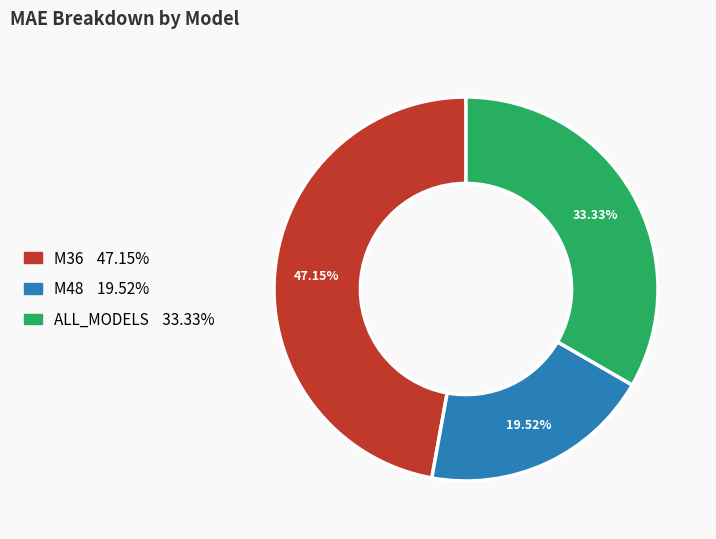

Which has a higher value, M48 or ALL_MODELS?

ALL_MODELS